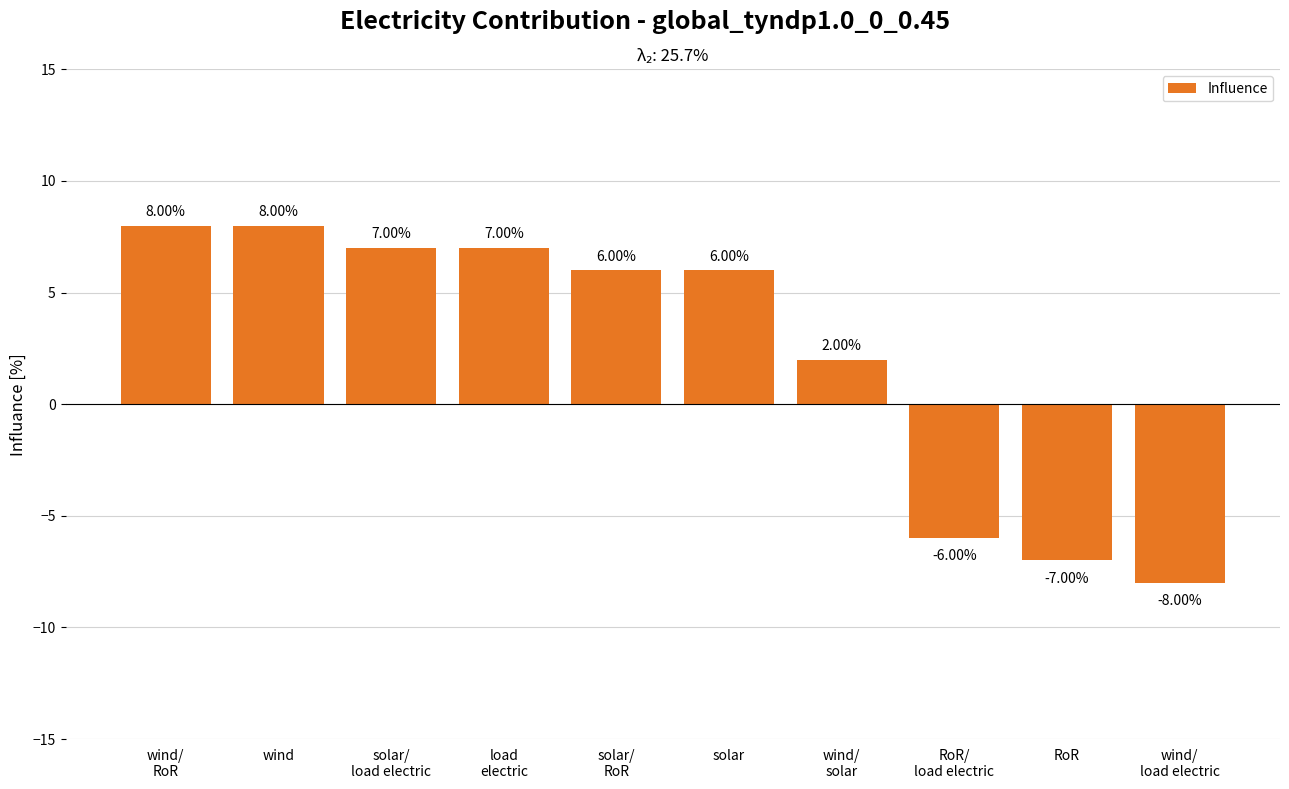

What is the difference between the maximum and second lowest values?

15